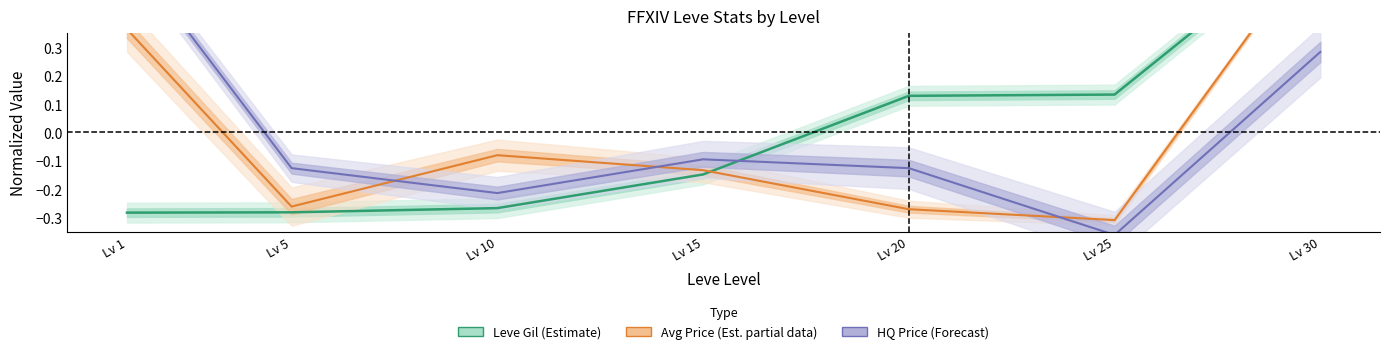

Count the number of categories in the chart.

7